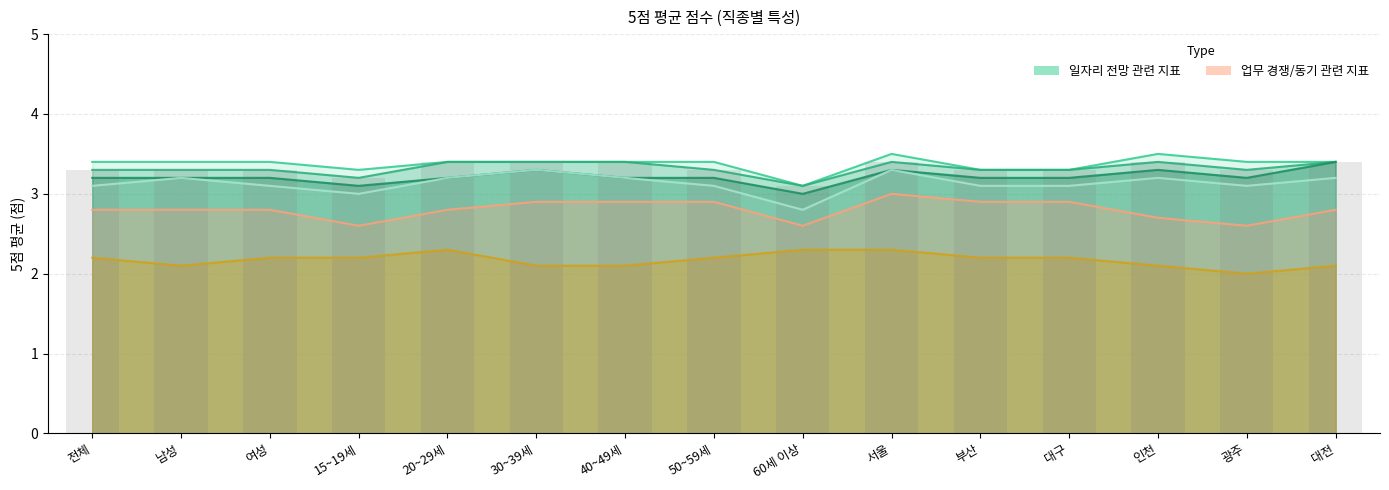

What position from the left is 대전?

15